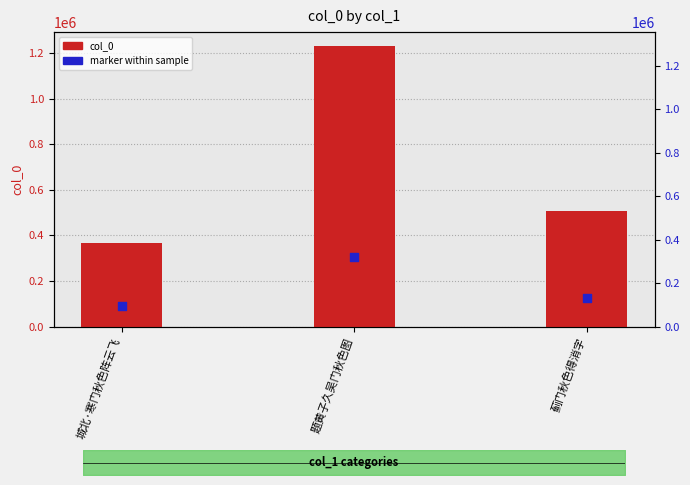

At how many categories does at least one series exceed 878237?

1